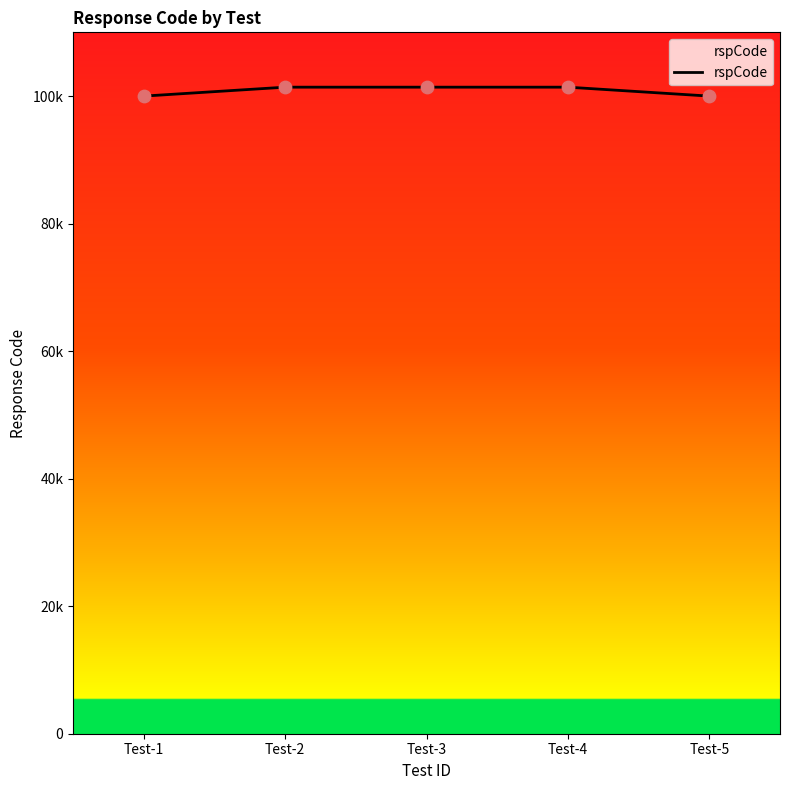

What is the change in value from Test-1 to Test-2?

+1400